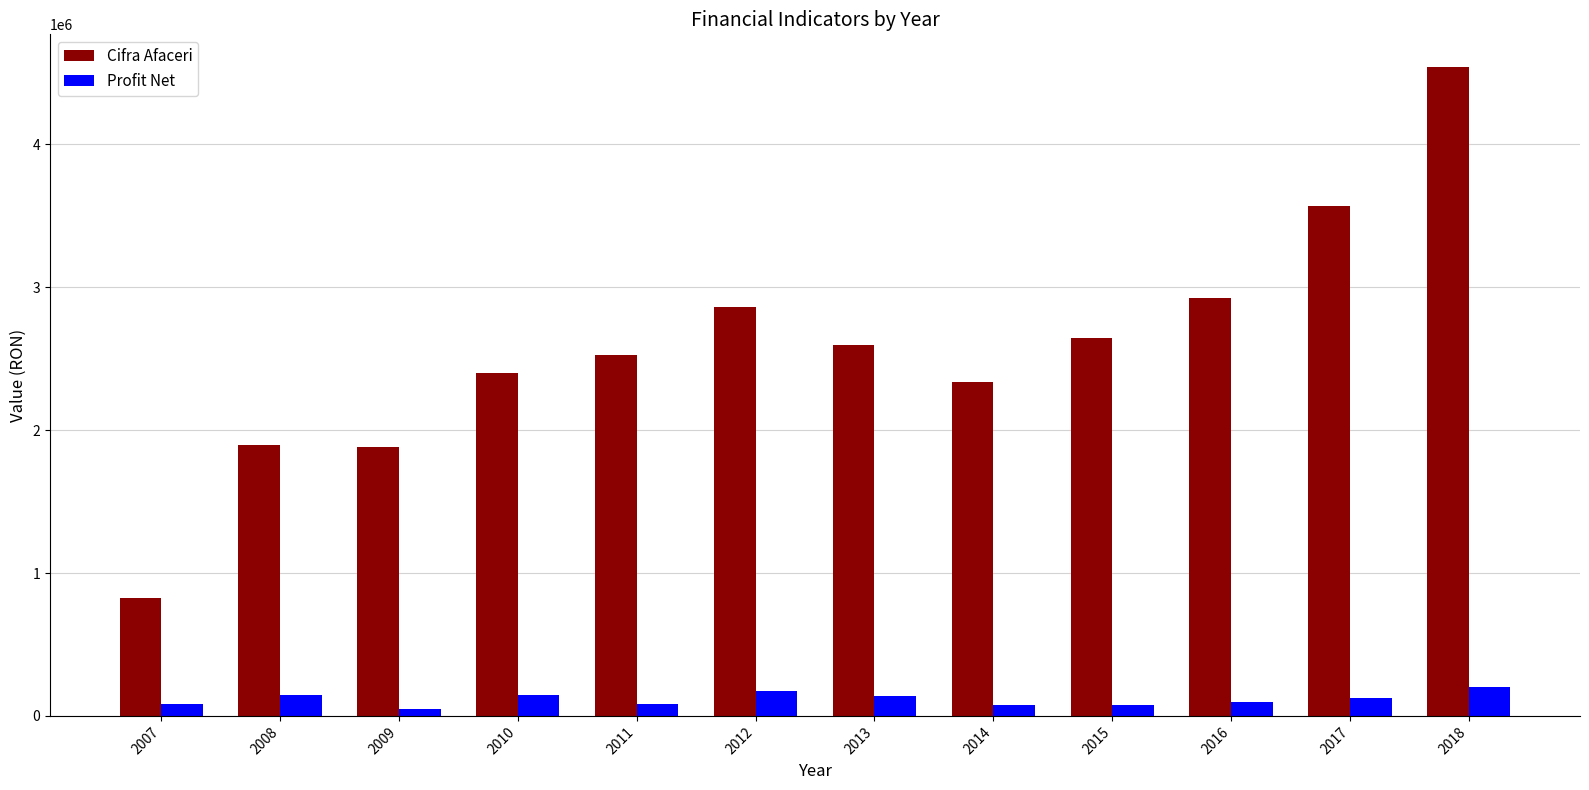

What is the difference between the highest and lowest values at 2016?

2828809